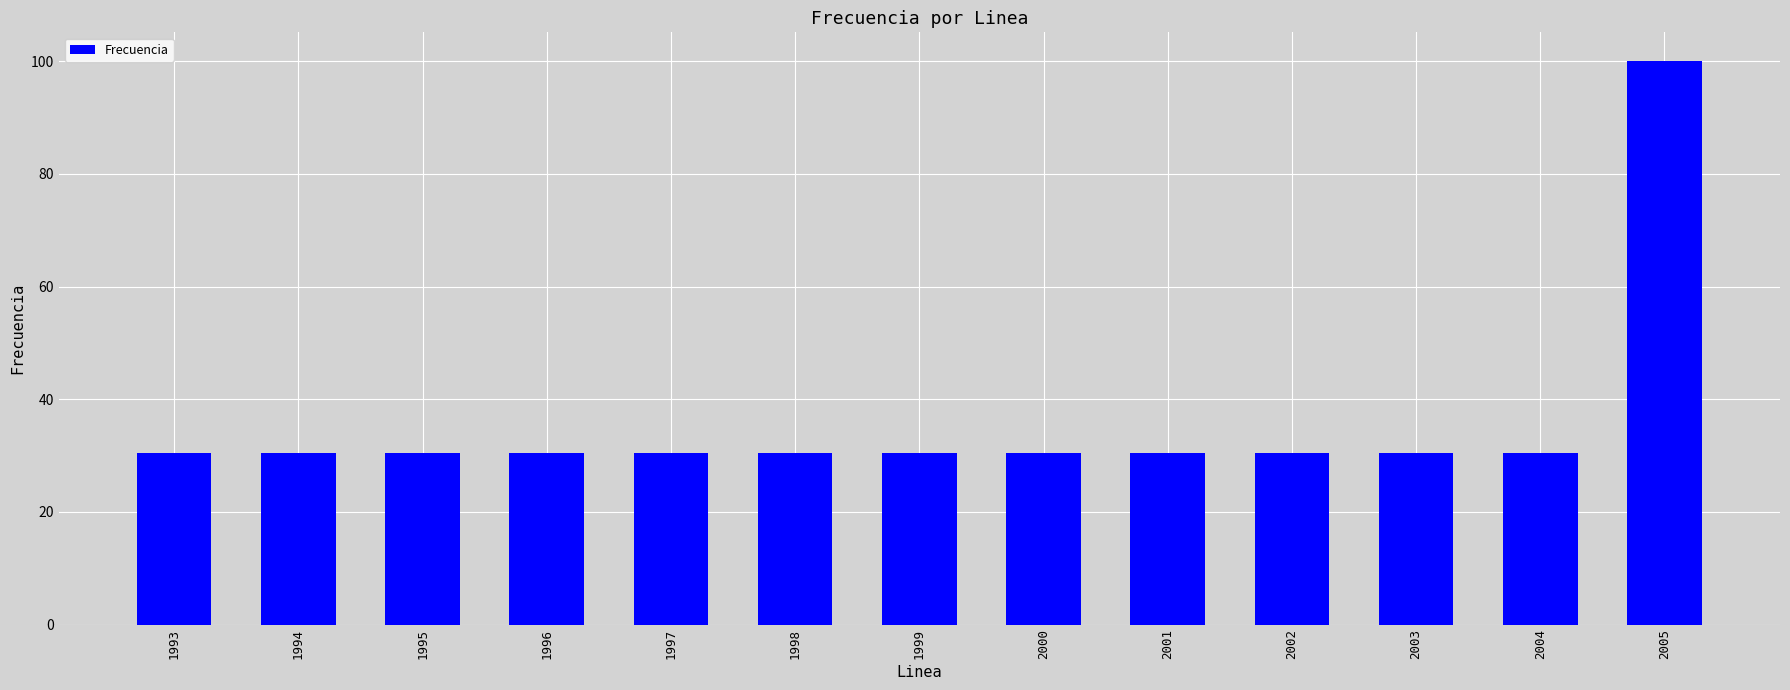

What is the maximum value shown in the chart?

100.1